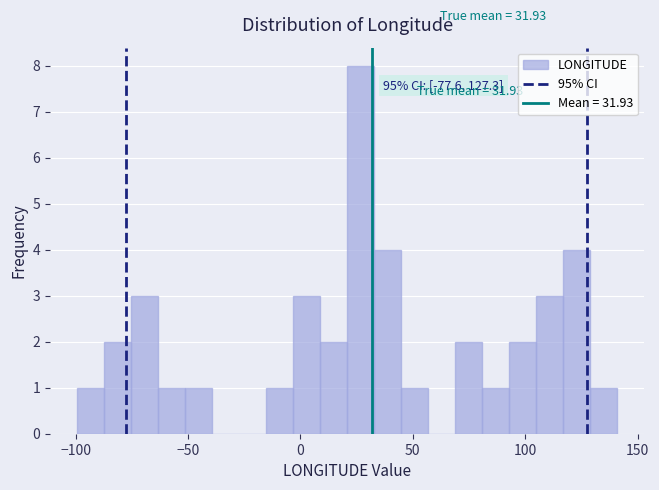

Read against the x-axis, roughly where is the centre of the tallest bar?

25